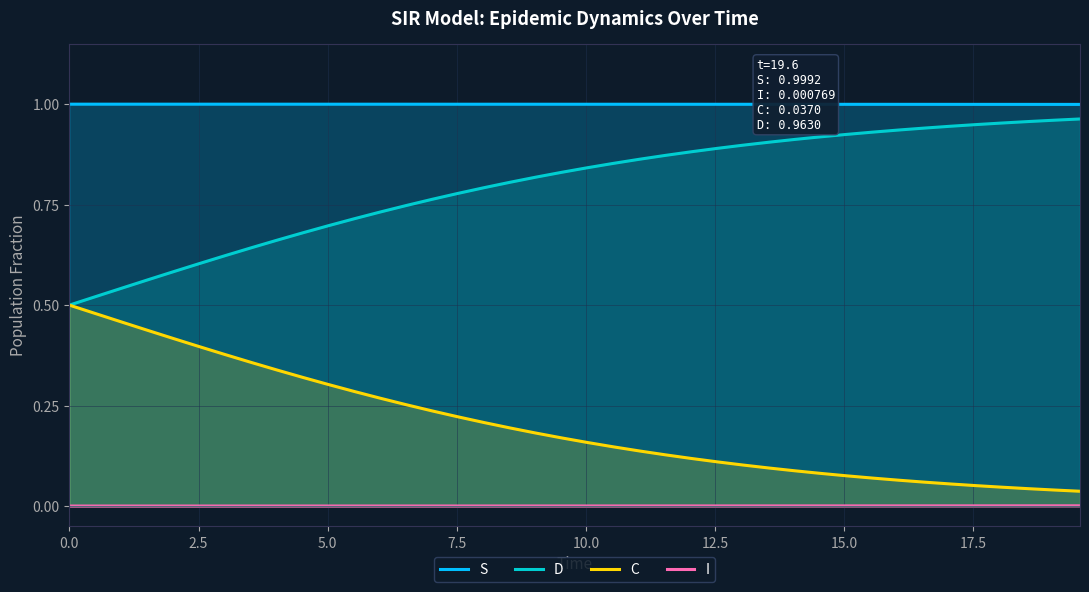

Rank the series by their average value, from highest to lowest.

S, D, C, I